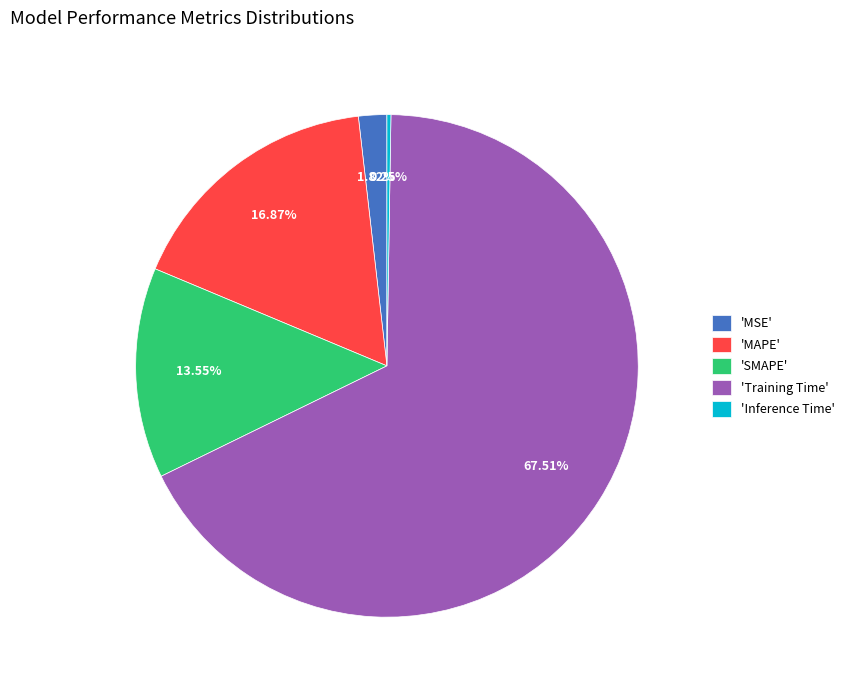

Which category has the biggest portion of the pie?

'Training Time'